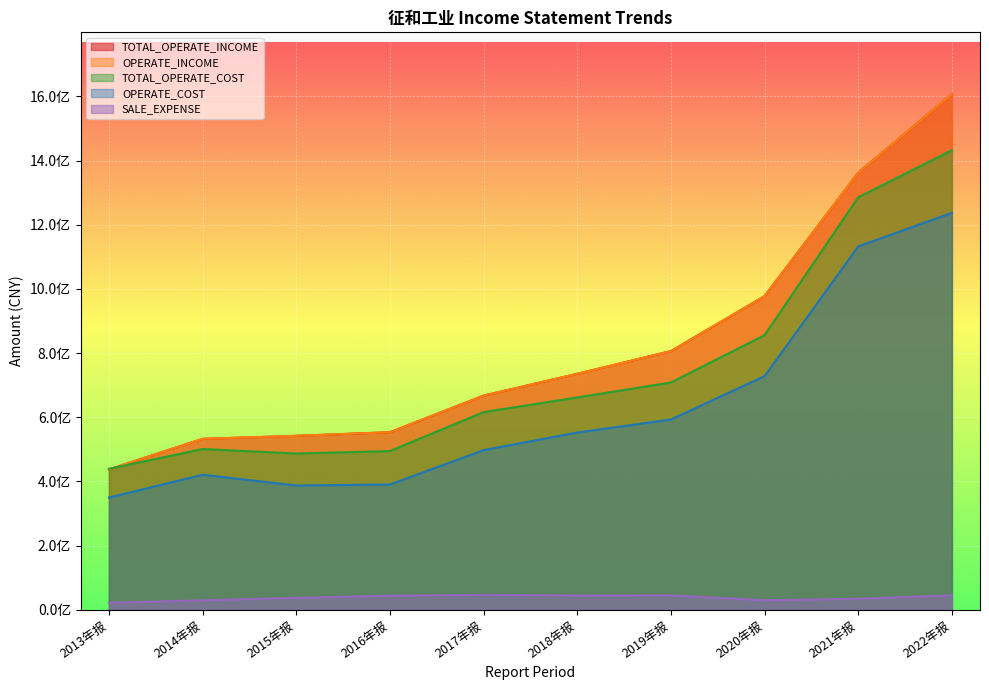

Which series has the largest range (max minus min)?

TOTAL_OPERATE_INCOME